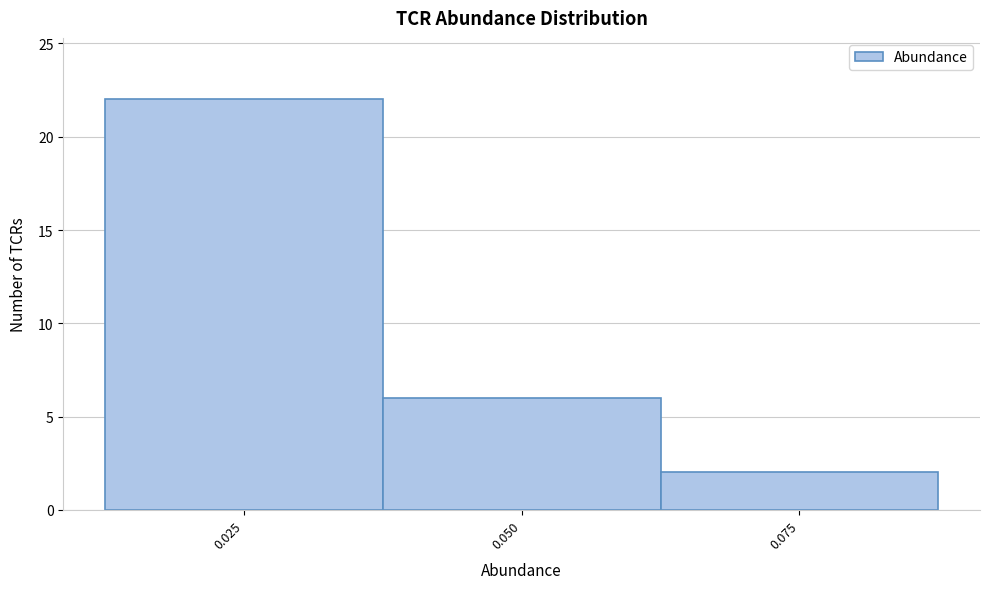

Reading left to right, transcribe this chart: for each bar, give the range it covers on the x-axis and its height. Neither the bar edges nor the heights are printed on the chart, so give them approximately, as read against the axes.

0.015 to 0.040: 22
0.040 to 0.065: 6
0.065 to 0.090: 2